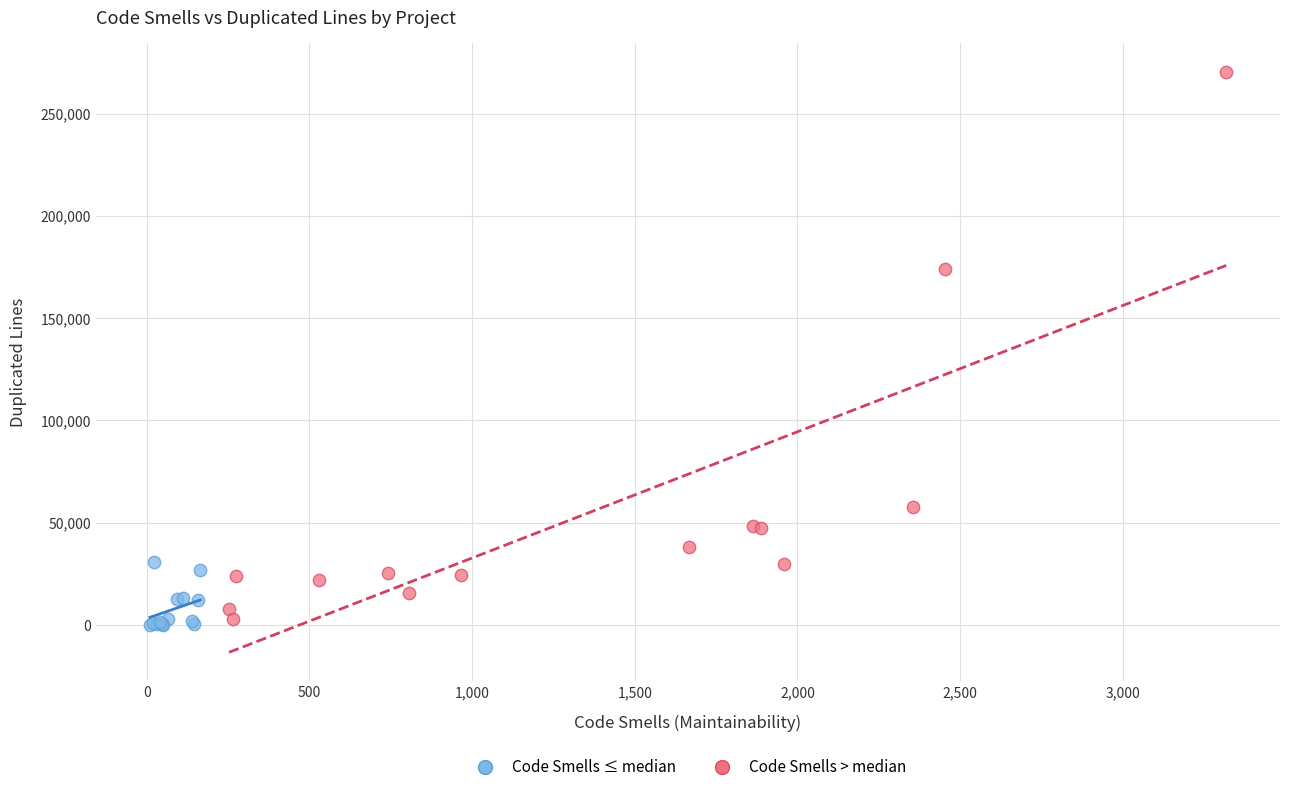

Which series has the widest spread of Y values?

Code Smells > median